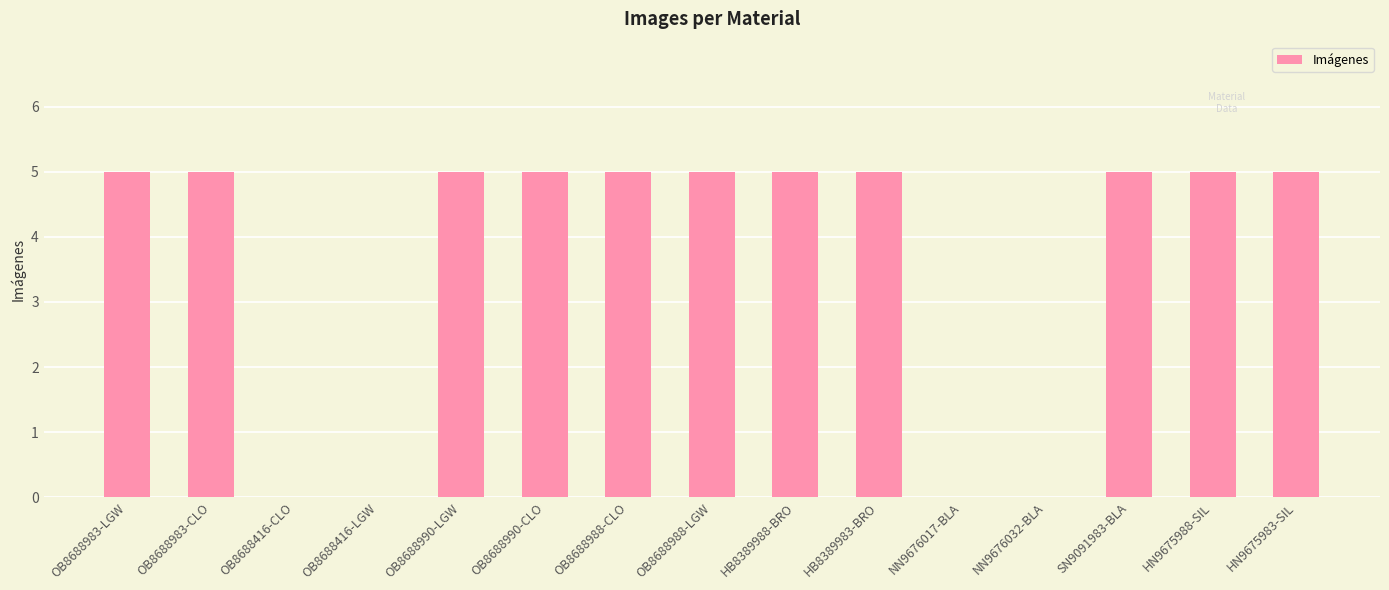

What is the sum of all values?

55